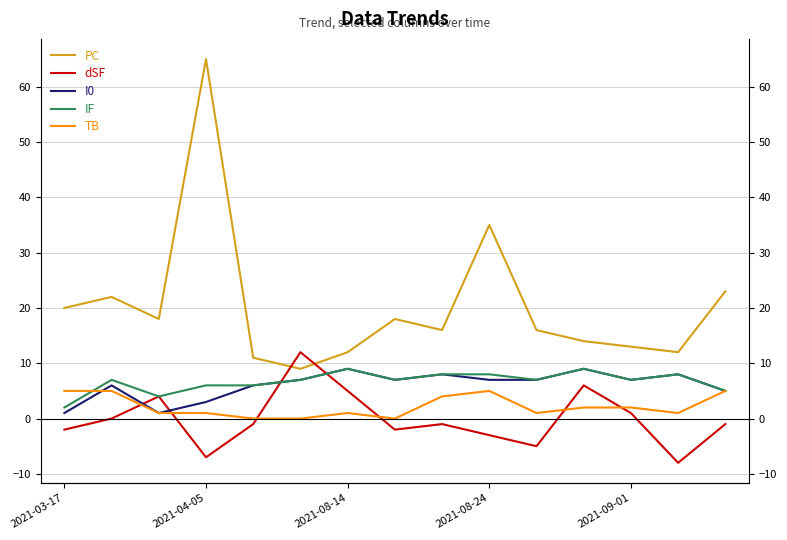

Count the I0 values in the range 5 to 8.

10